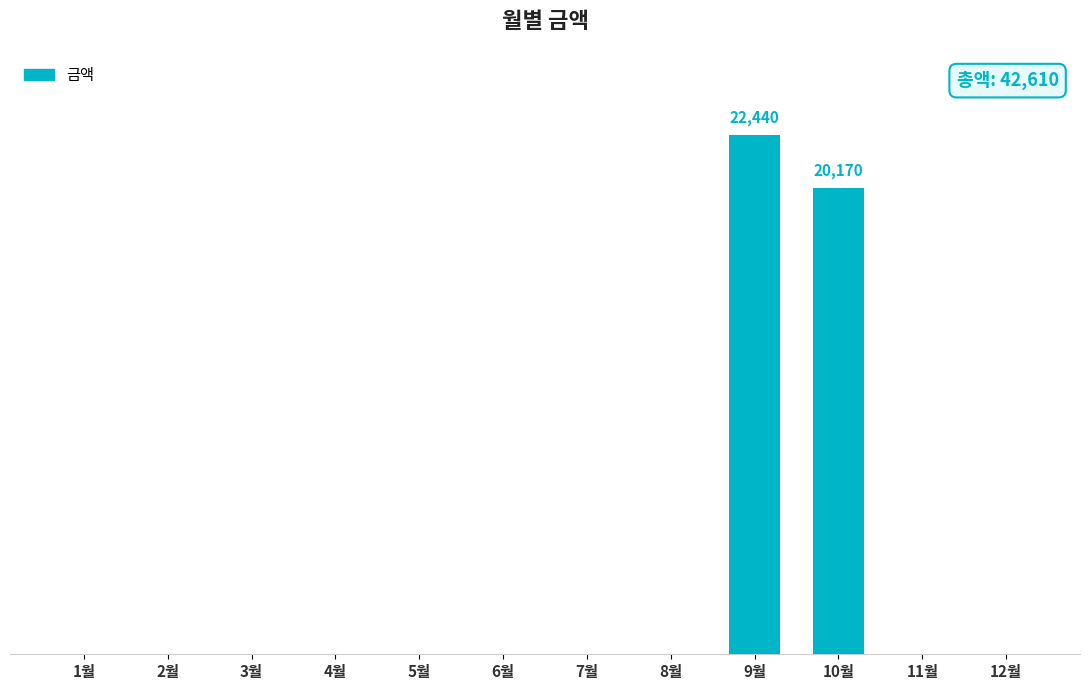

What is the average value?

3551